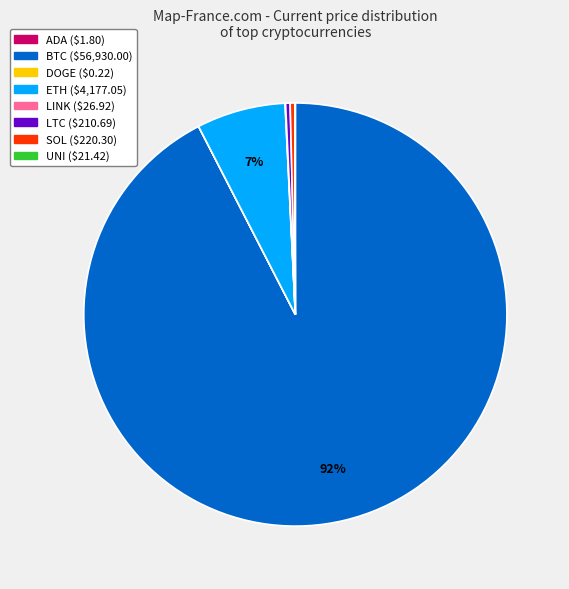

To the nearest percent, what is the average slice percentage?

12%